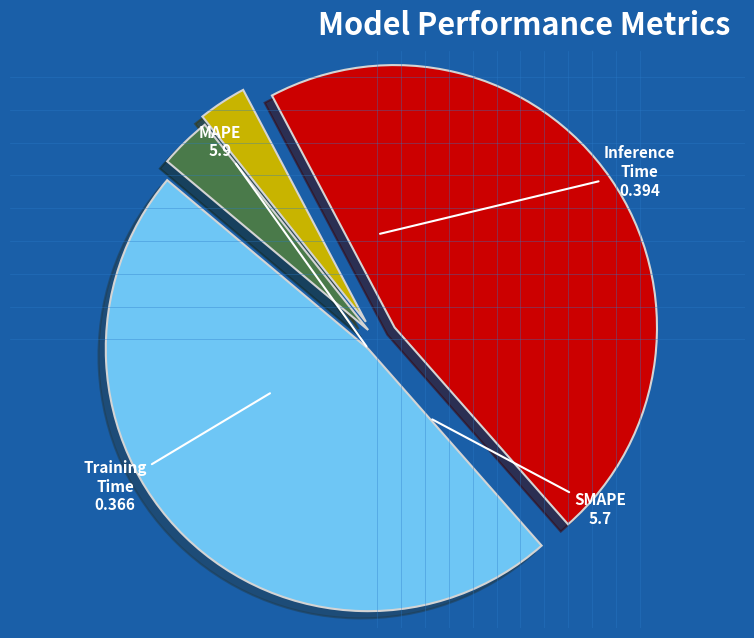

Do Inference Time and MAPE together represent more than half of the pie?

Yes